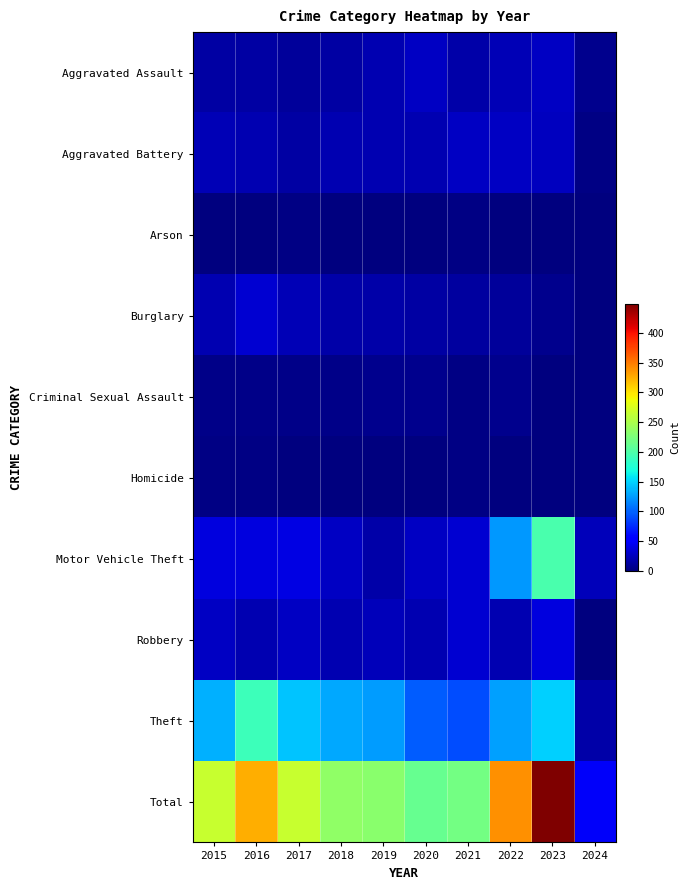

What is the total value across all series at 2019?

466